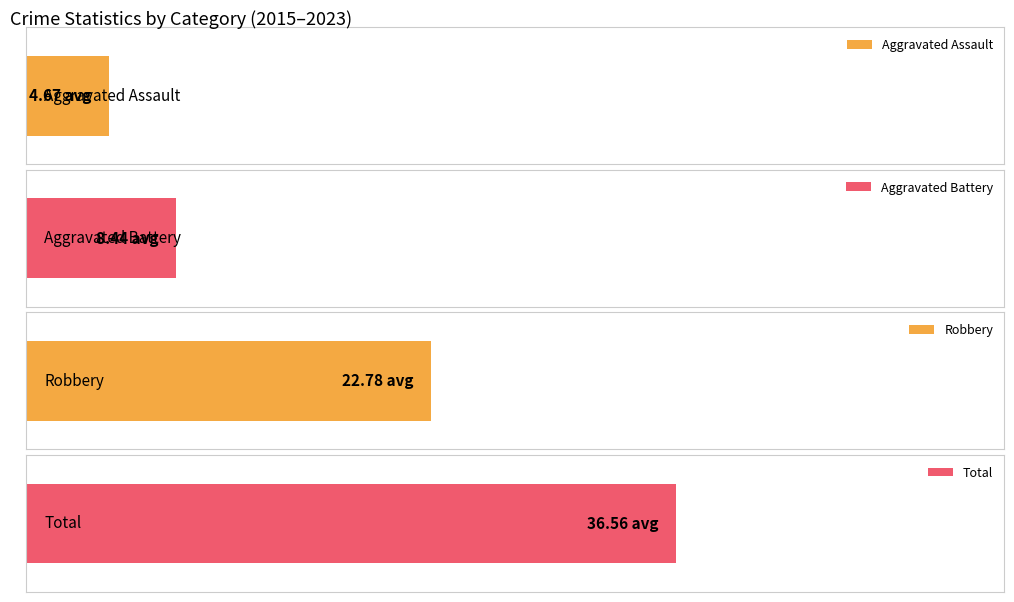

Reading right to left, extract all data points from this chart.

Aggravated Assault: 3	4	6	4	5	5	7	3	5
Aggravated Battery: 5	13	8	9	19	9	8	2	3
Robbery: 13	21	25	15	27	22	21	37	24
Total: 22	39	39	28	53	38	36	42	32